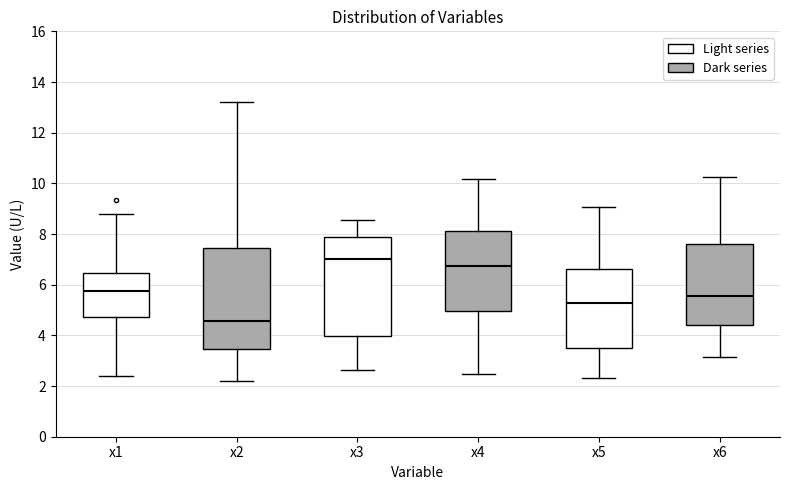

Reading left to right, read every box against the y-axis: the position of its median line, the range the box covers, and the ends of its whiskers. The values are not printed on the chart, so give them approximately, as read against the axis.

x1: median 5.8, box 4.8 to 6.4, whiskers 2.4 to 8.8
x2: median 4.6, box 3.4 to 7.4, whiskers 2.2 to 13.2
x3: median 7.0, box 4.0 to 7.8, whiskers 2.6 to 8.6
x4: median 6.8, box 5.0 to 8.2, whiskers 2.4 to 10.2
x5: median 5.2, box 3.6 to 6.6, whiskers 2.2 to 9.0
x6: median 5.6, box 4.4 to 7.6, whiskers 3.2 to 10.2